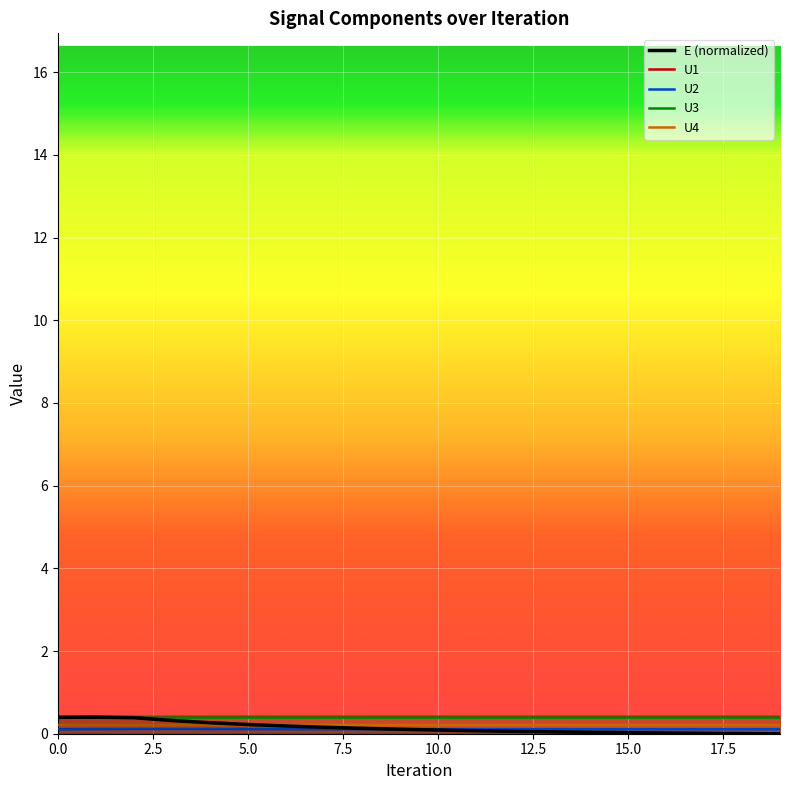

Reading right to left, list all the values displayed in this chart.

U1: 0.4	0.4	0.4	0.4	0.4	0.4	0.4	0.4	0.4	0.4	0.4	0.4	0.4	0.4	0.4	0.4	0.4	0.4	0.4	0.4
U2: 0.1	0.1	0.1	0.1	0.1	0.1	0.1	0.1	0.1	0.1	0.1	0.1	0.1	0.1	0.1	0.1	0.1	0.1	0.1	0.1
U3: 0.4	0.4	0.4	0.4	0.4	0.4	0.4	0.4	0.4	0.4	0.4	0.4	0.4	0.4	0.4	0.4	0.4	0.4	0.4	0.4
U4: 0.2	0.2	0.2	0.2	0.2	0.2	0.2	0.2	0.2	0.2	0.2	0.2	0.2	0.2	0.2	0.2	0.2	0.2	0.2	0.2
E: 0.0	0.0	0.0	0.0	0.0	0.0	0.0	0.1	0.1	0.1	0.1	0.1	0.2	0.2	0.2	0.3	0.3	0.4	0.4	0.4